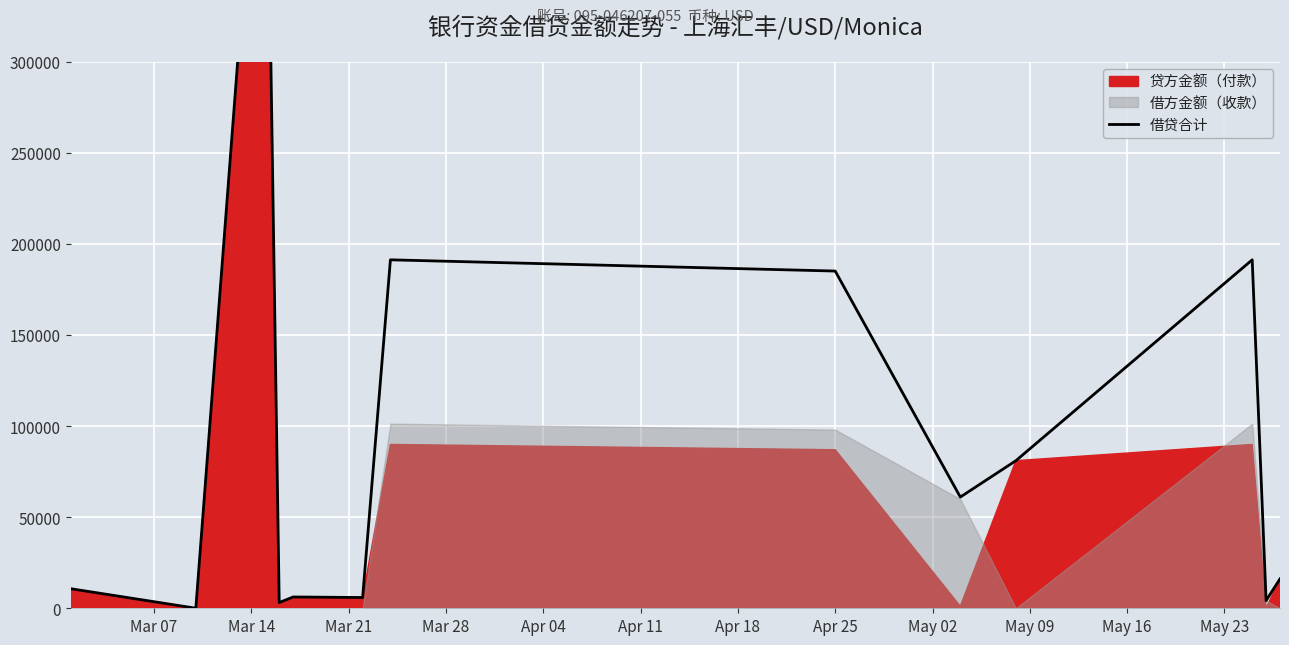

True or false: the data has more than 1 interior local peaks.

True